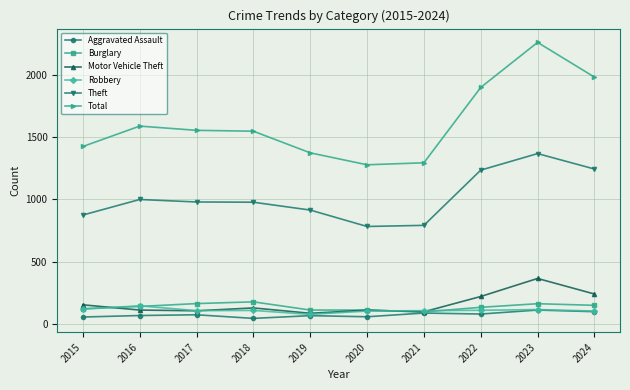

What is the average value of the Robbery series?

108